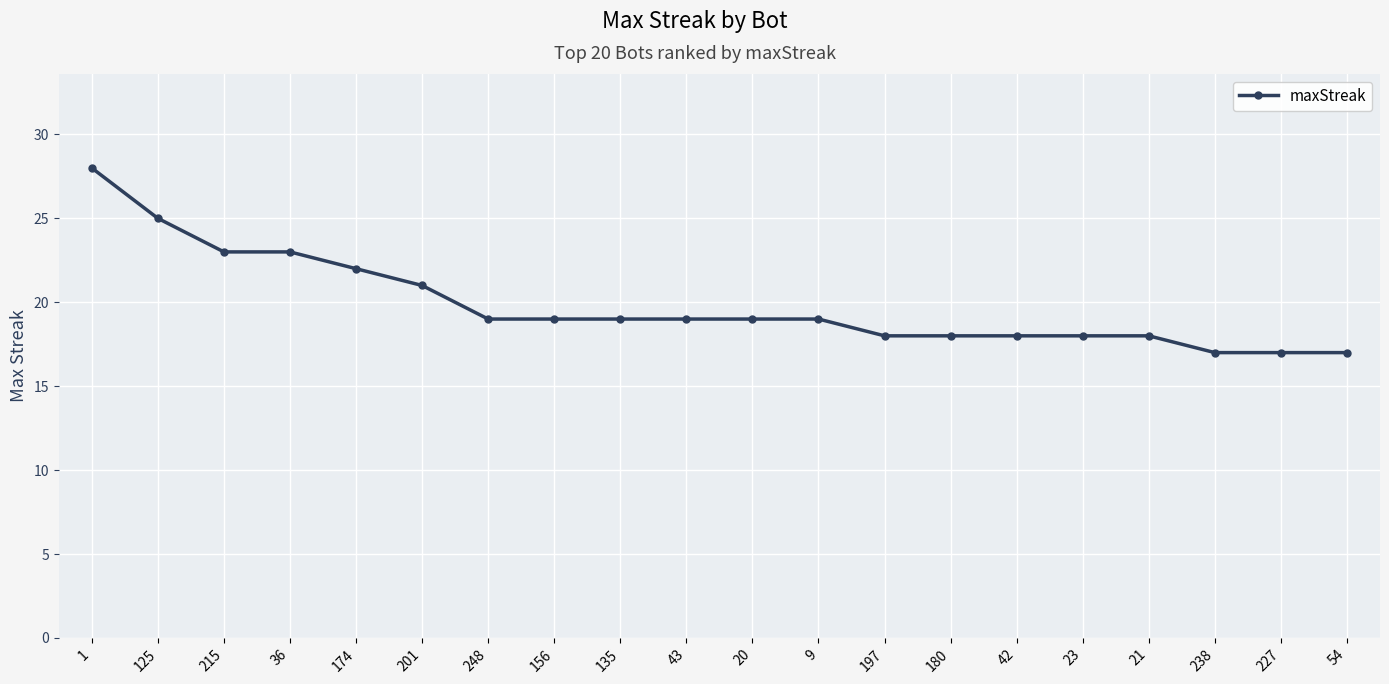

What is the sum of all values?

397